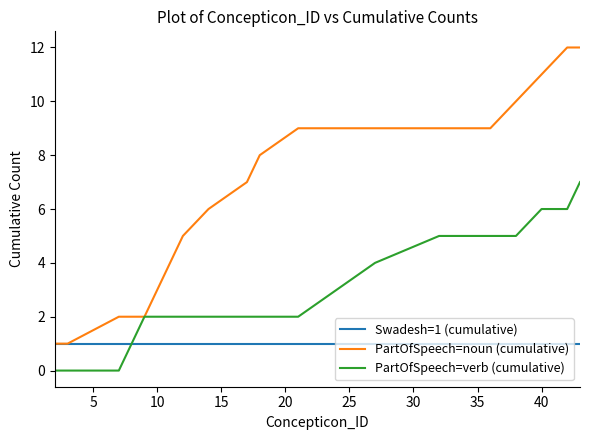

Which series has the largest total across all categories?

PartOfSpeech=noun (cumulative)